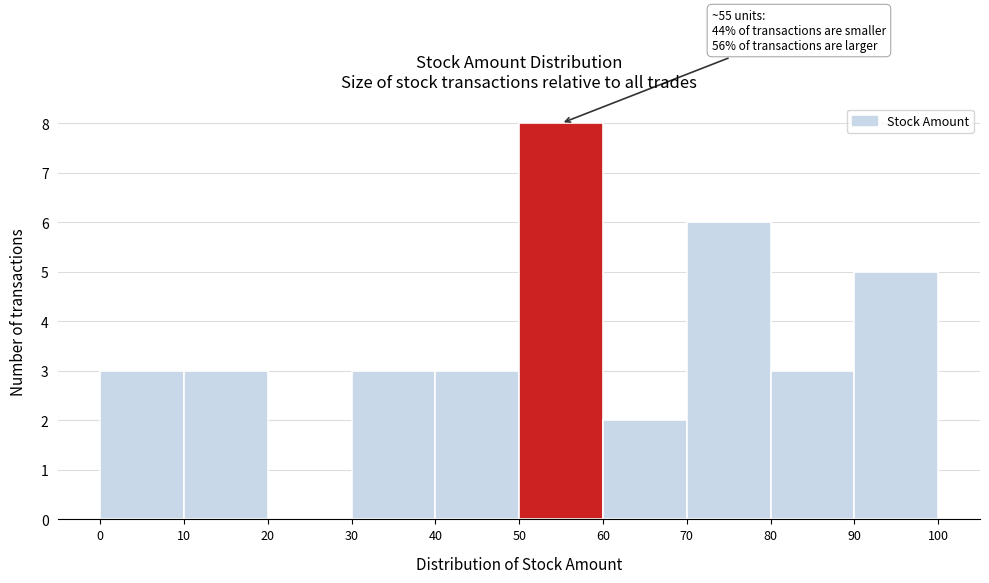

Over which range of the x-axis is the bar tallest?

50 to 60